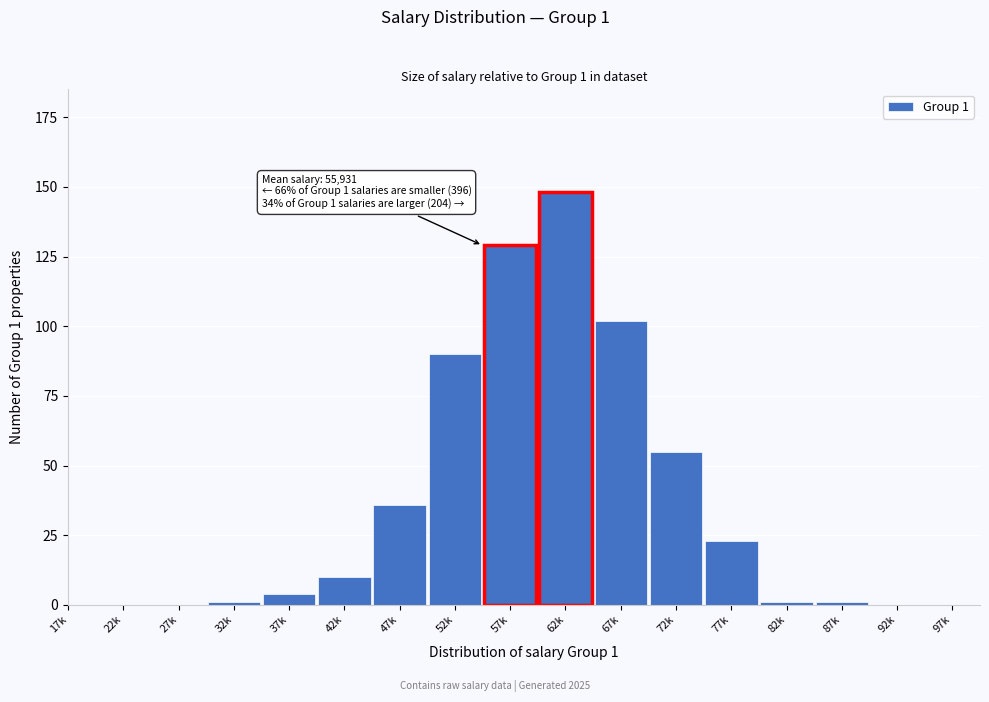

Reading right to left, transcribe all the data shown in this chart.

97k=0	92k=0	87k=1	82k=1	77k=23	72k=55	67k=102	62k=148	57k=129	52k=90	47k=36	42k=10	37k=4	32k=1	27k=0	22k=0